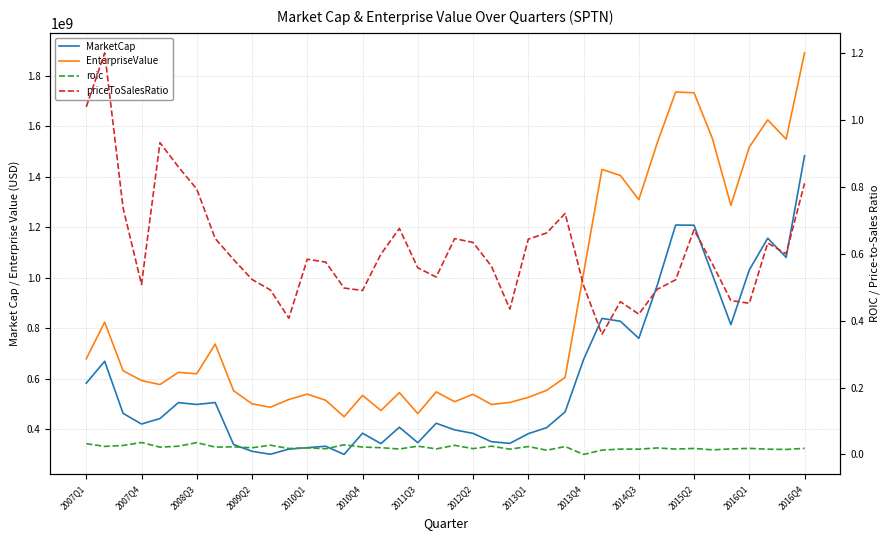

True or false: EnterpriseValue has a value of 508366000.0 at 20.

True